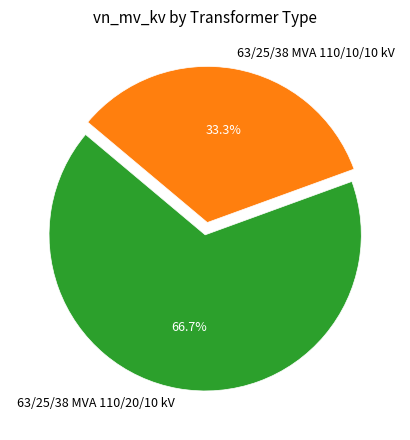

To the nearest percent, what portion does 63/25/38 MVA 110/20/10 kV represent?

67%